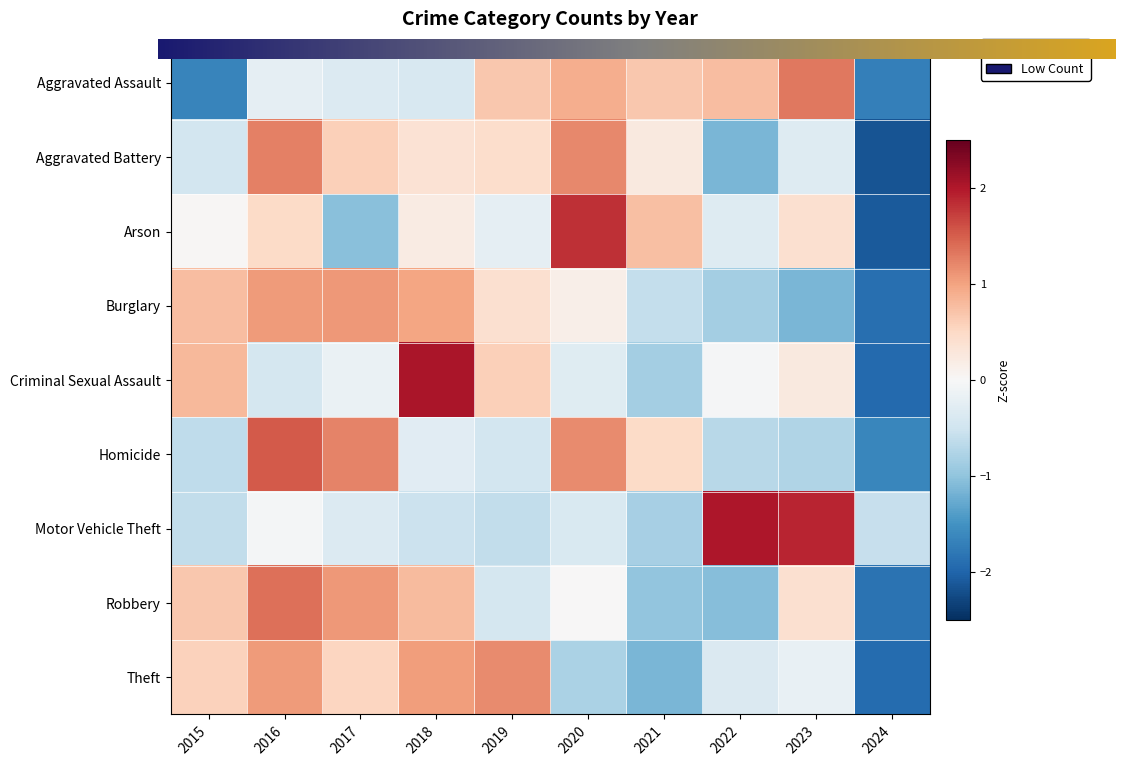

How many values in Robbery are above zero?

6